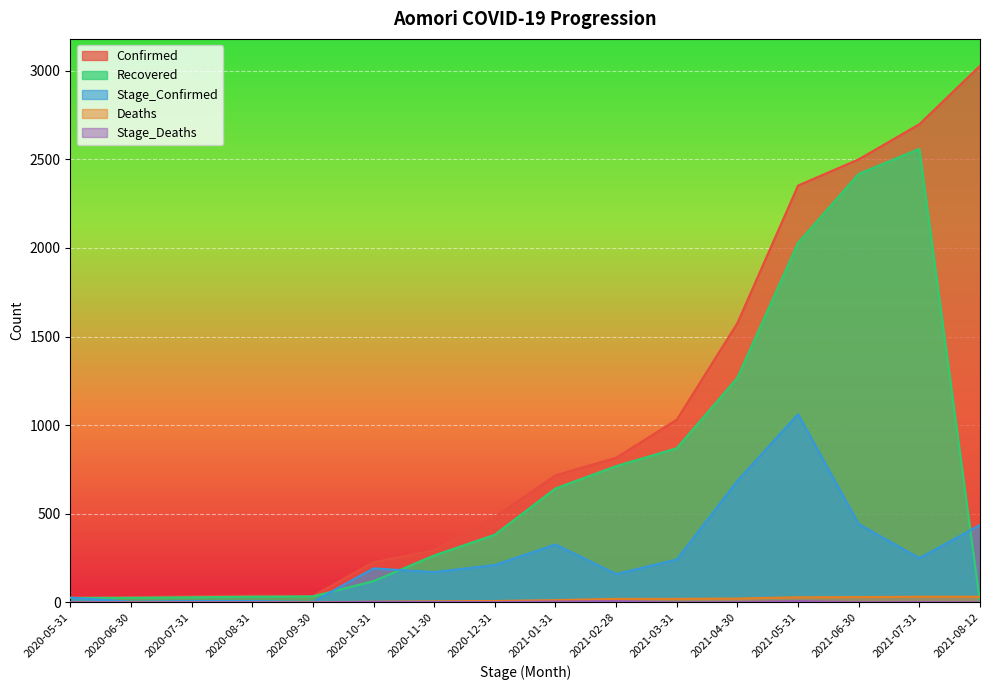

True or false: Stage_Deaths has a value of 1 at 2021-06-30.

True